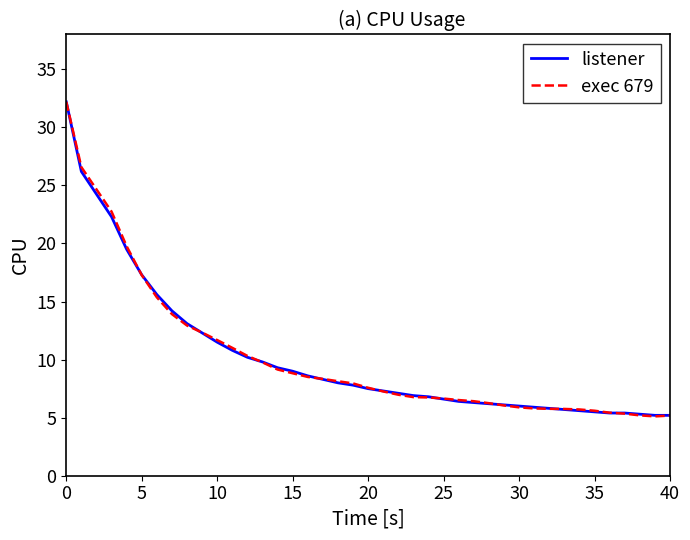

What is the maximum value shown in the chart?

32.2